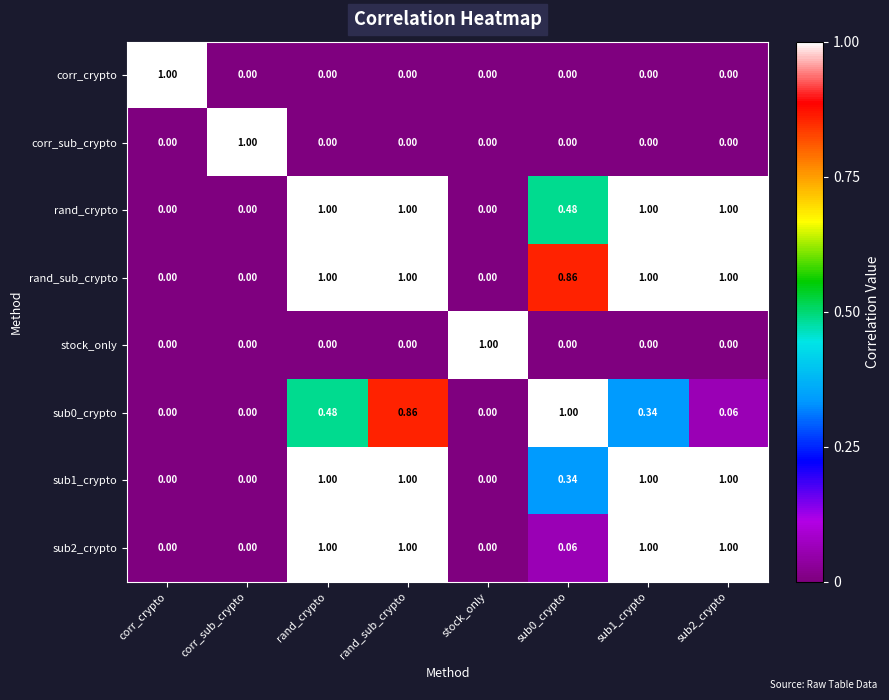

Between rand_sub_crypto and sub1_crypto, which series saw the biggest shift?

sub0_crypto